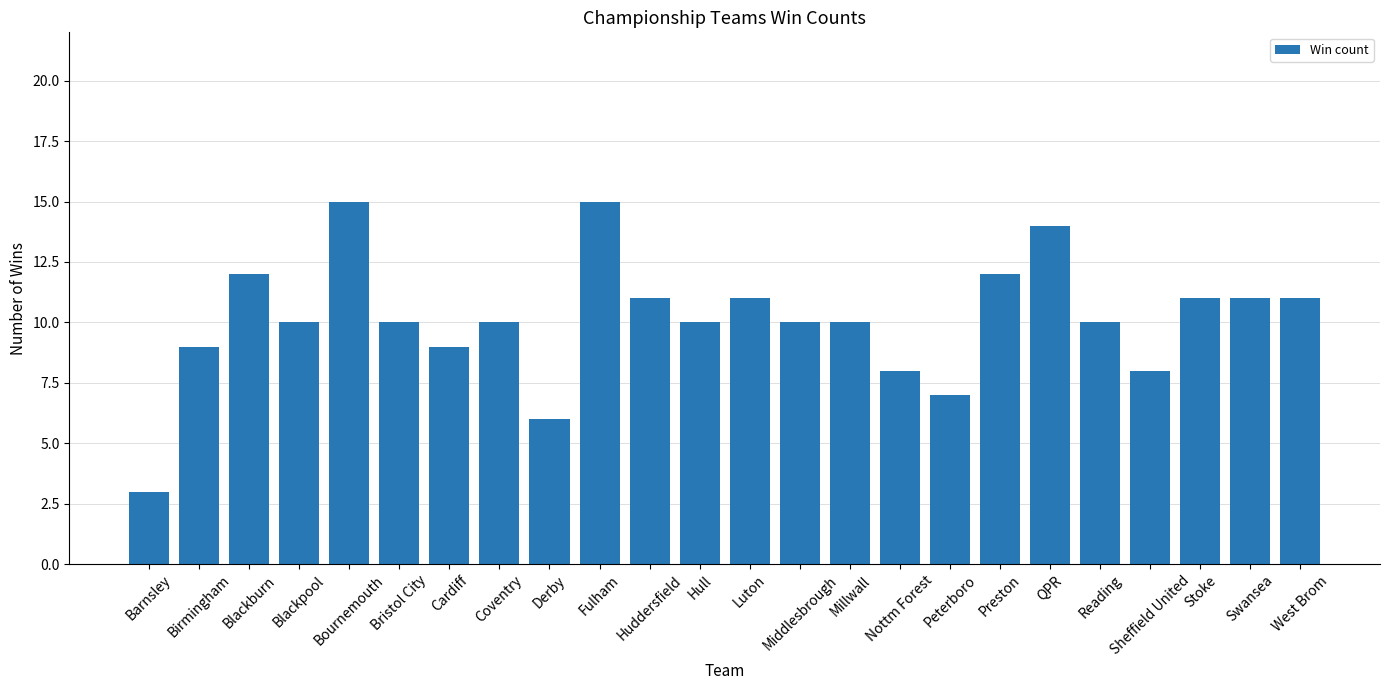

How many data points does each series have?

24